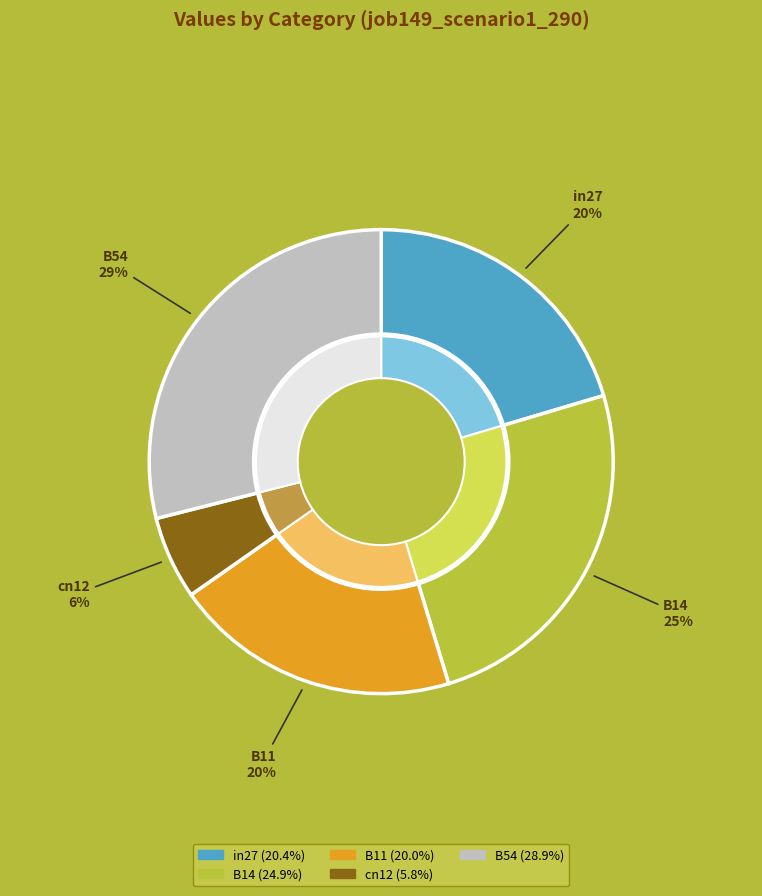

What is the smallest slice in the pie chart?

cn12